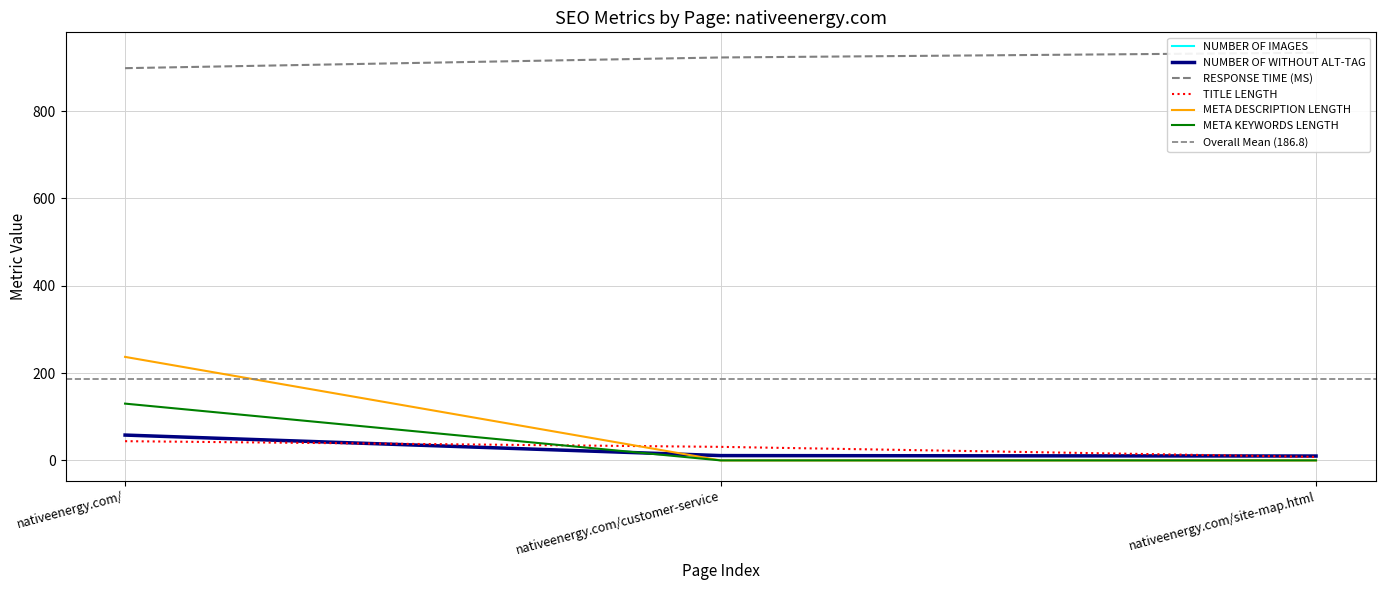

True or false: RESPONSE TIME (MS) has a value of 1215.8 at nativeenergy.com/customer-service.

False